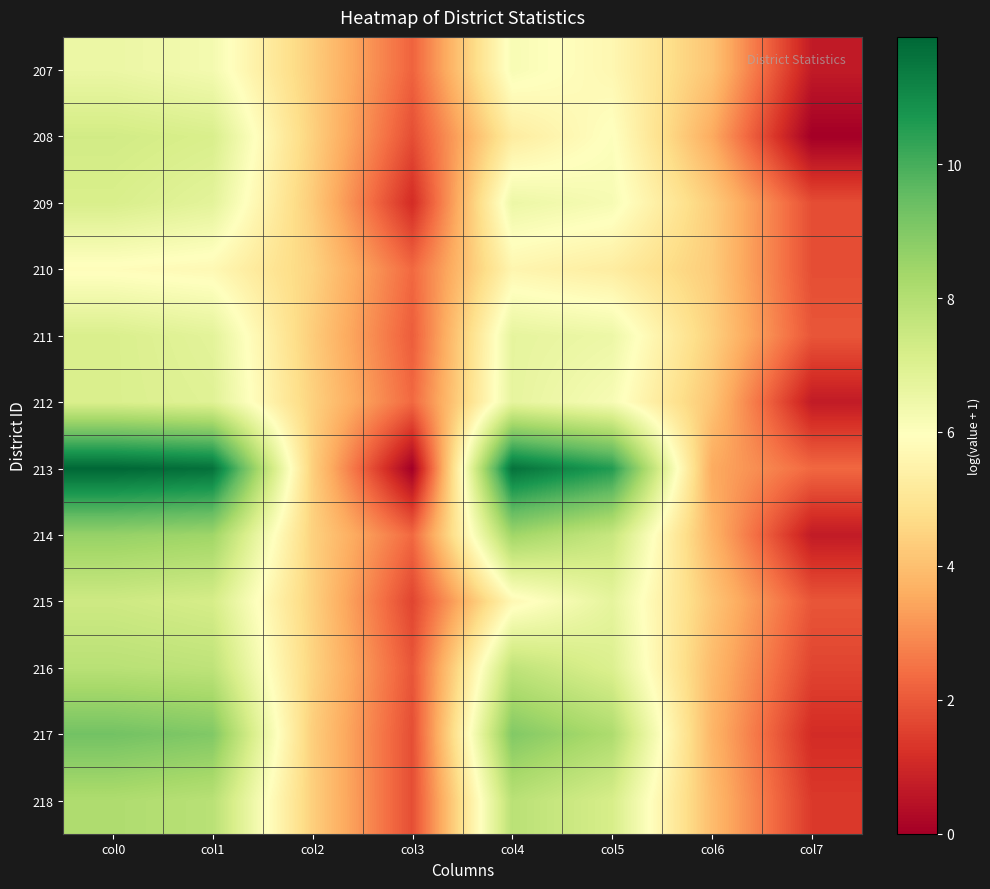

At which category is the sum across all series the highest?

col0